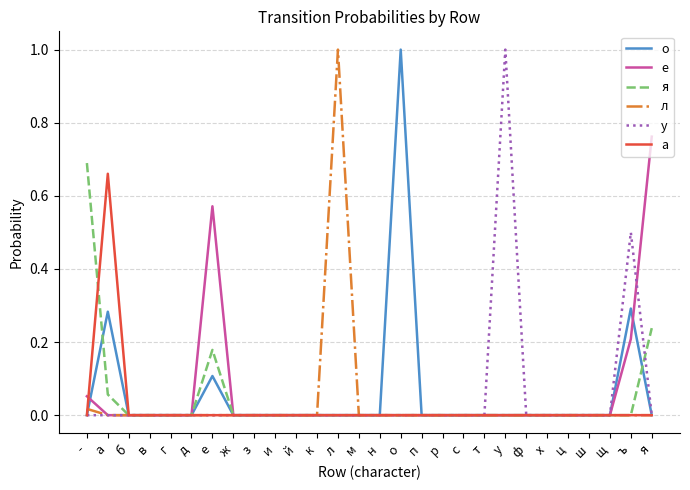

Between л and ш, which series saw the biggest shift?

л